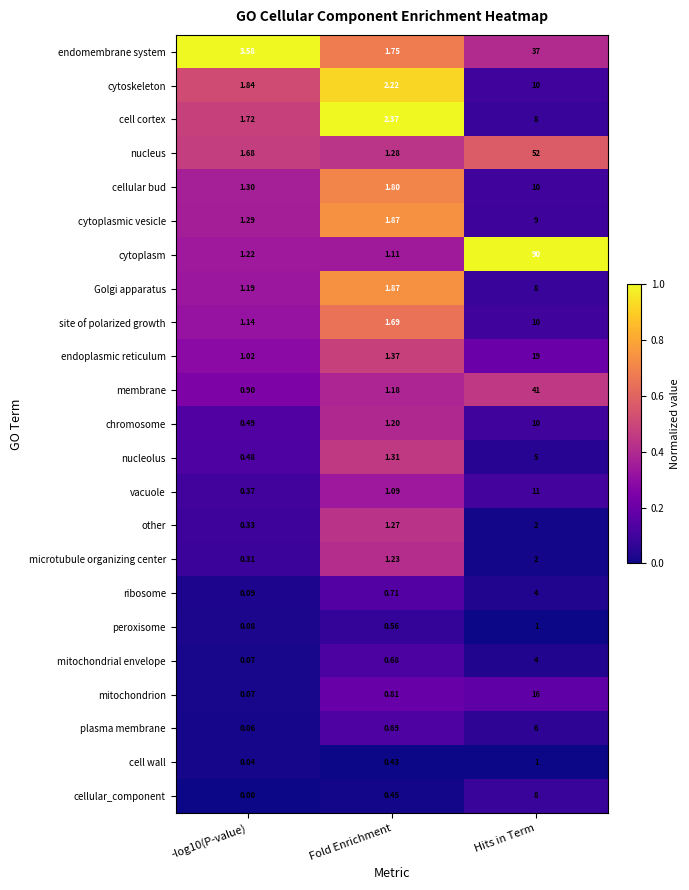

Which series has the largest total across all categories?

cytoplasm